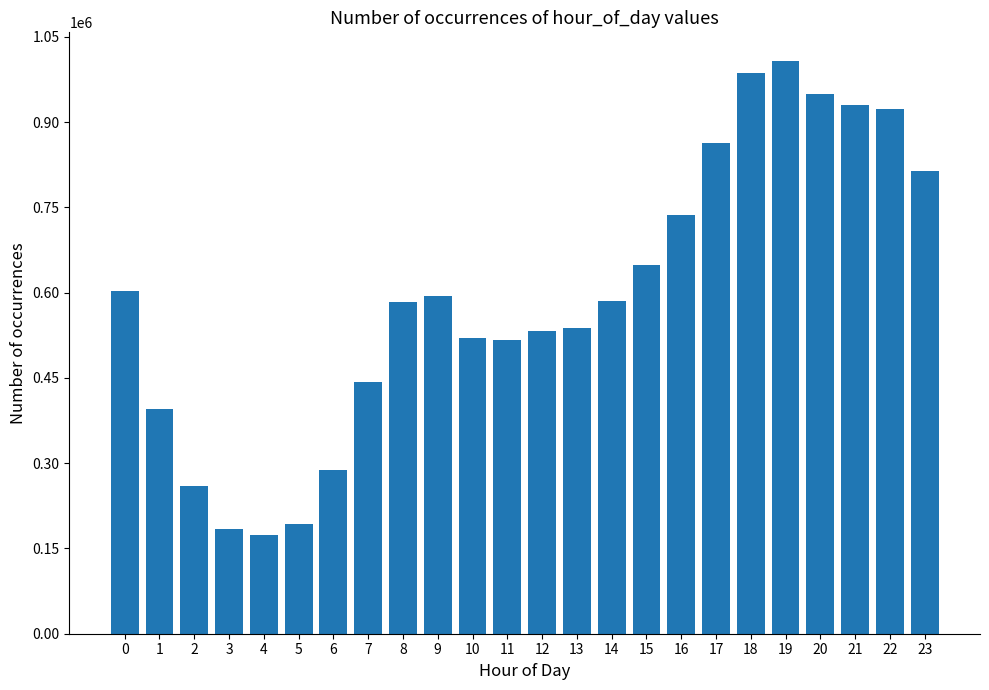

Is it true that the value at 20 is 1483970?

False